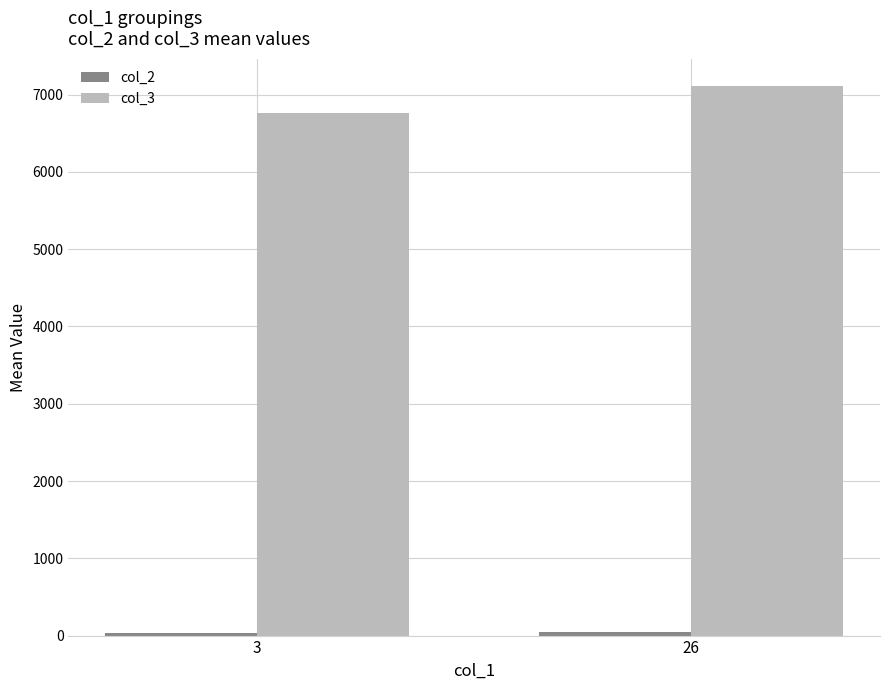

Which series changed the most between 3 and 26?

col_3